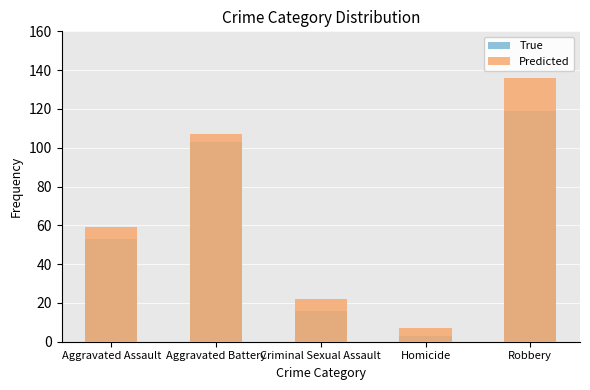

How many groups of bars are there?

5